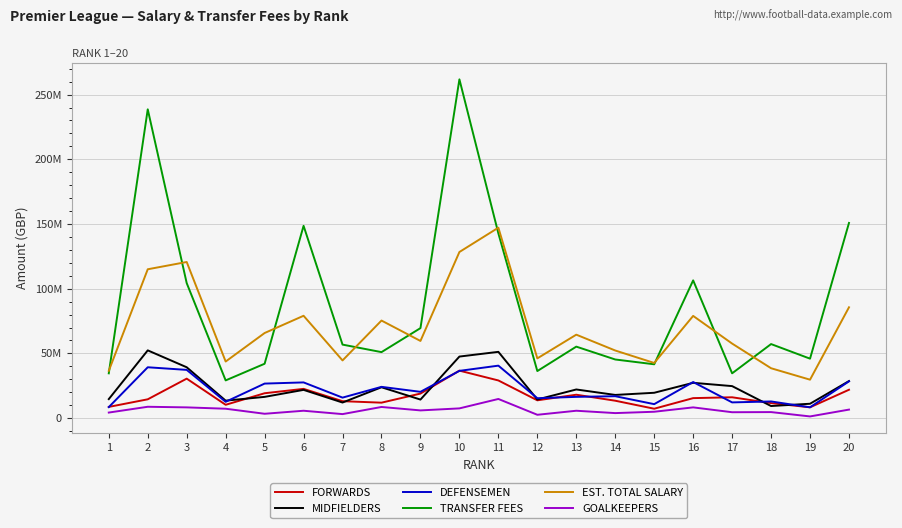

At 2, list the series in order from smallest to largest.

GOALKEEPERS, FORWARDS, DEFENSEMEN, MIDFIELDERS, EST. TOTAL SALARY, TRANSFER FEES